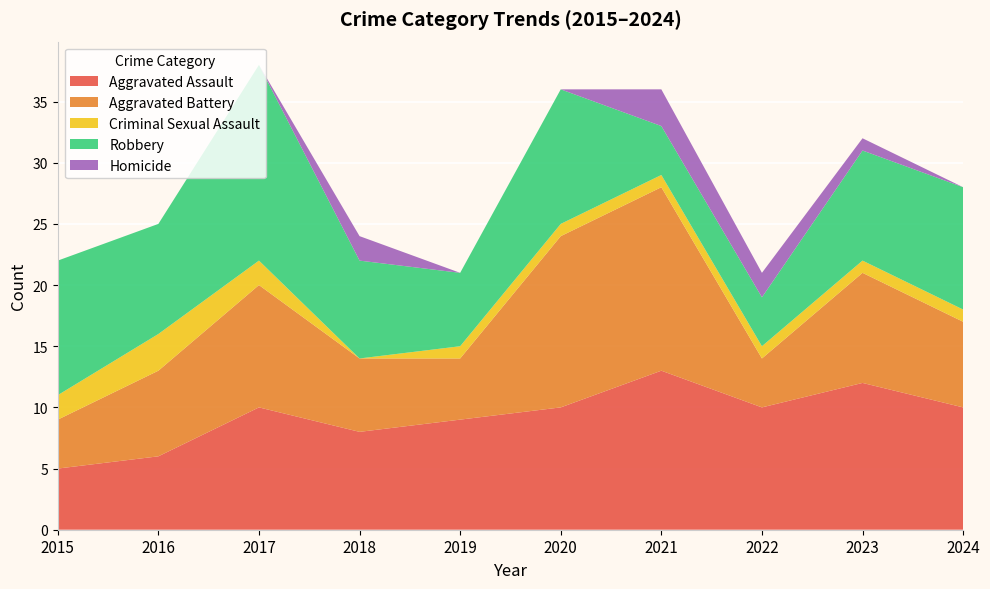

Reading left to right, extract all data points from this chart.

Aggravated Assault: 2015=5	2016=6	2017=10	2018=8	2019=9	2020=10	2021=13	2022=10	2023=12	2024=10
Aggravated Battery: 2015=4	2016=7	2017=10	2018=6	2019=5	2020=14	2021=15	2022=4	2023=9	2024=7
Criminal Sexual Assault: 2015=2	2016=3	2017=2	2018=0	2019=1	2020=1	2021=1	2022=1	2023=1	2024=1
Robbery: 2015=11	2016=9	2017=16	2018=8	2019=6	2020=11	2021=4	2022=4	2023=9	2024=10
Homicide: 2015=0	2016=0	2017=0	2018=2	2019=0	2020=0	2021=3	2022=2	2023=1	2024=0